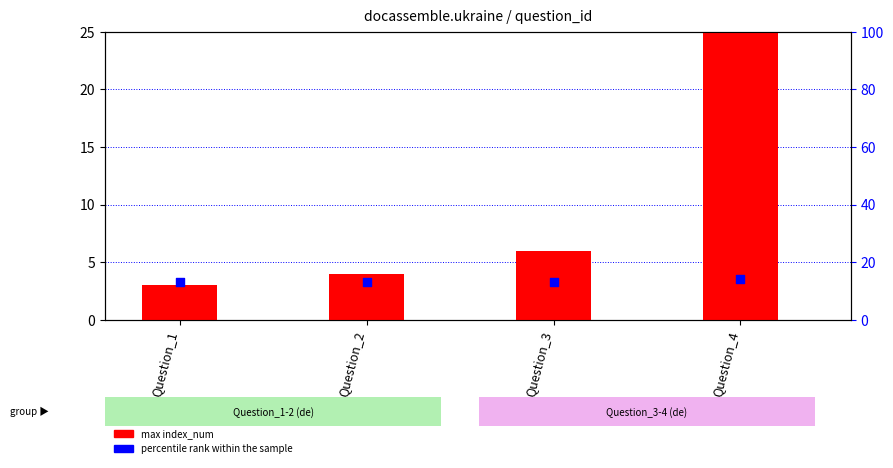

What is the total value across all series at Question_2?

17